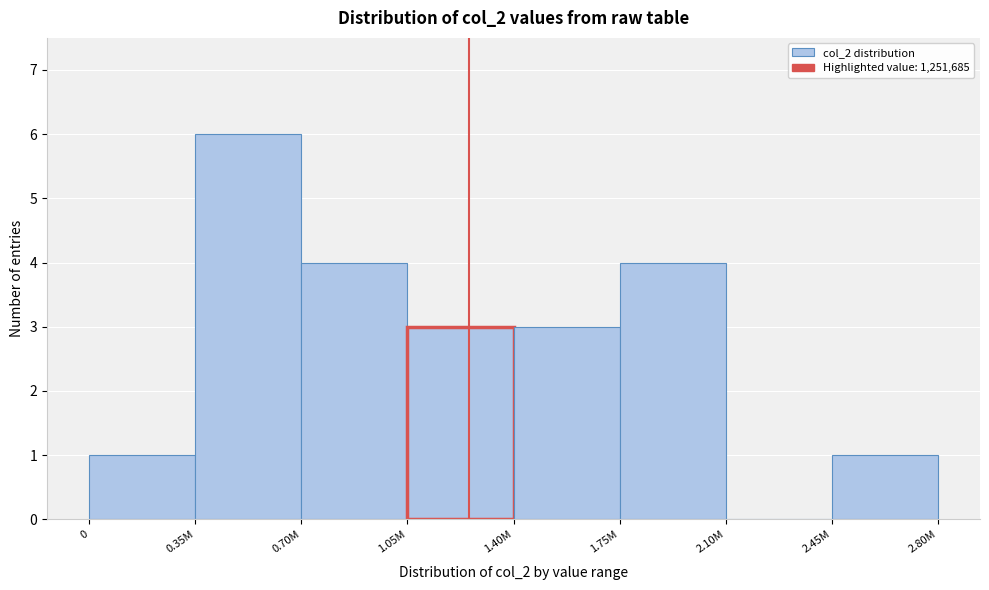

Reading left to right, transcribe all the data shown in this chart.

0=1	0.35M=6	0.70M=4	1.05M=3	1.40M=3	1.75M=4	2.10M=0	2.45M=1